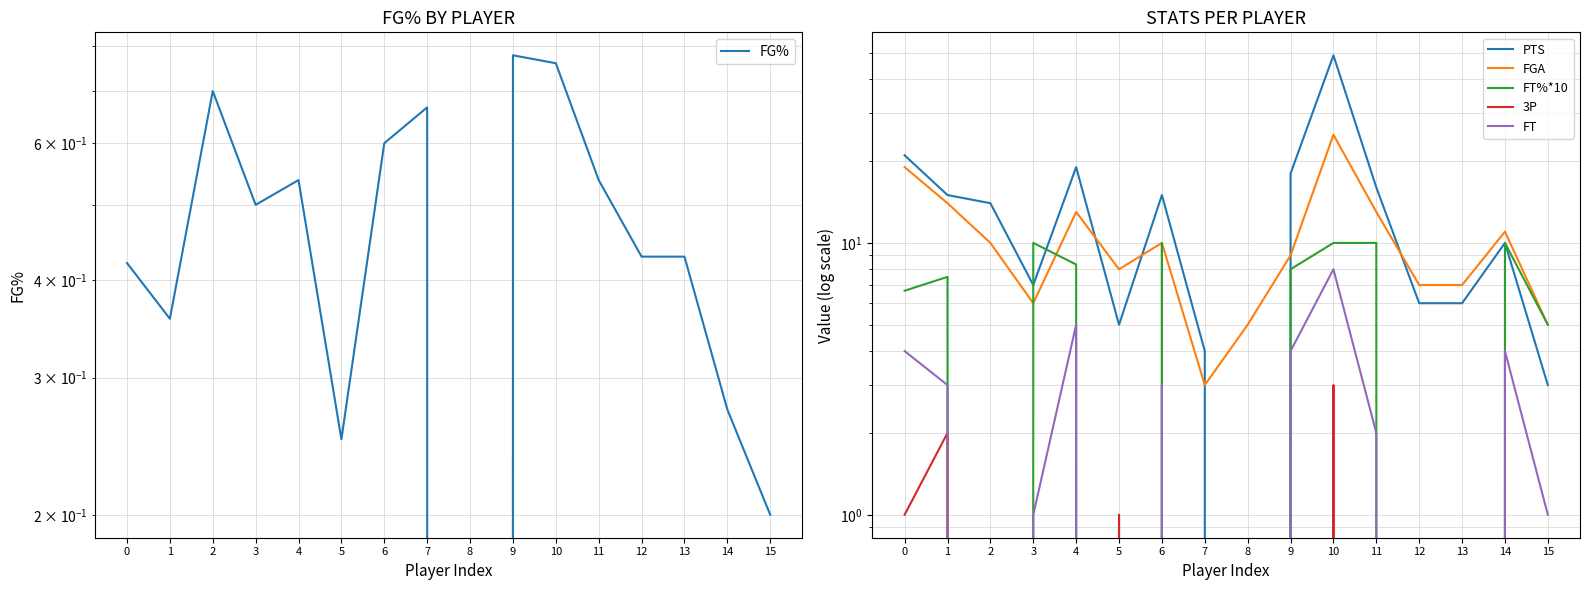

Reading left to right, what are all the values shown in this chart?

FG%: 0=0.4	1=0.4	2=0.7	3=0.5	4=0.5	5=0.2	6=0.6	7=0.7	8=0.0	9=0.8	10=0.8	11=0.5	12=0.4	13=0.4	14=0.3	15=0.2
PTS: 0=21.0	1=15.0	2=14.0	3=7.0	4=19.0	5=5.0	6=15.0	7=4.0	8=0.0	9=18.0	10=49.0	11=16.0	12=6.0	13=6.0	14=10.0	15=3.0
FGA: 0=19.0	1=14.0	2=10.0	3=6.0	4=13.0	5=8.0	6=10.0	7=3.0	8=5.0	9=9.0	10=25.0	11=13.0	12=7.0	13=7.0	14=11.0	15=5.0
FT%*10: 0=6.7	1=7.5	2=0.0	3=10.0	4=8.3	5=0.0	6=10.0	7=0.0	8=0.0	9=8.0	10=10.0	11=10.0	12=0.0	13=0.0	14=10.0	15=5.0
3P: 0=1.0	1=2.0	2=0.0	3=0.0	4=0.0	5=1.0	6=0.0	7=0.0	8=0.0	9=0.0	10=3.0	11=0.0	12=0.0	13=0.0	14=0.0	15=0.0
FT: 0=4.0	1=3.0	2=0.0	3=1.0	4=5.0	5=0.0	6=3.0	7=0.0	8=0.0	9=4.0	10=8.0	11=2.0	12=0.0	13=0.0	14=4.0	15=1.0